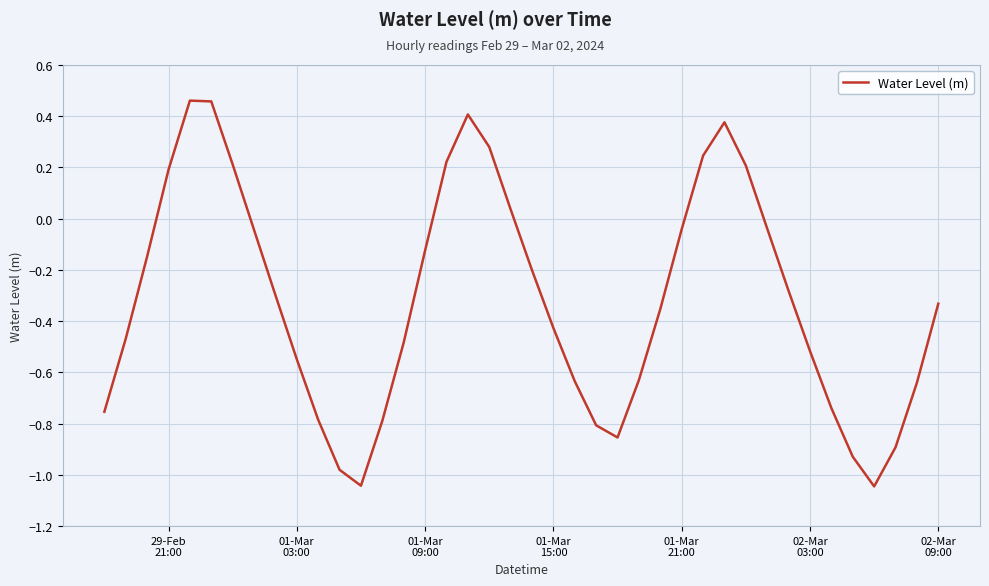

What is the difference between the maximum and second lowest values?

1.5